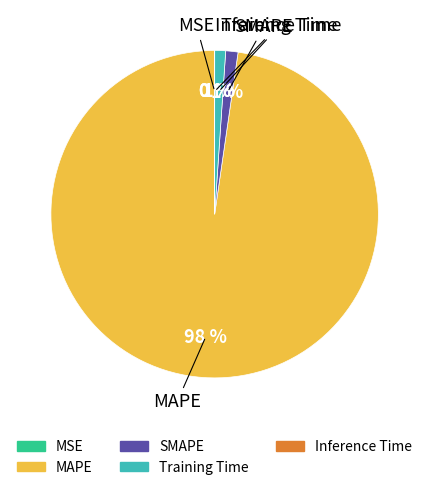

What is the largest slice in the pie chart?

MAPE